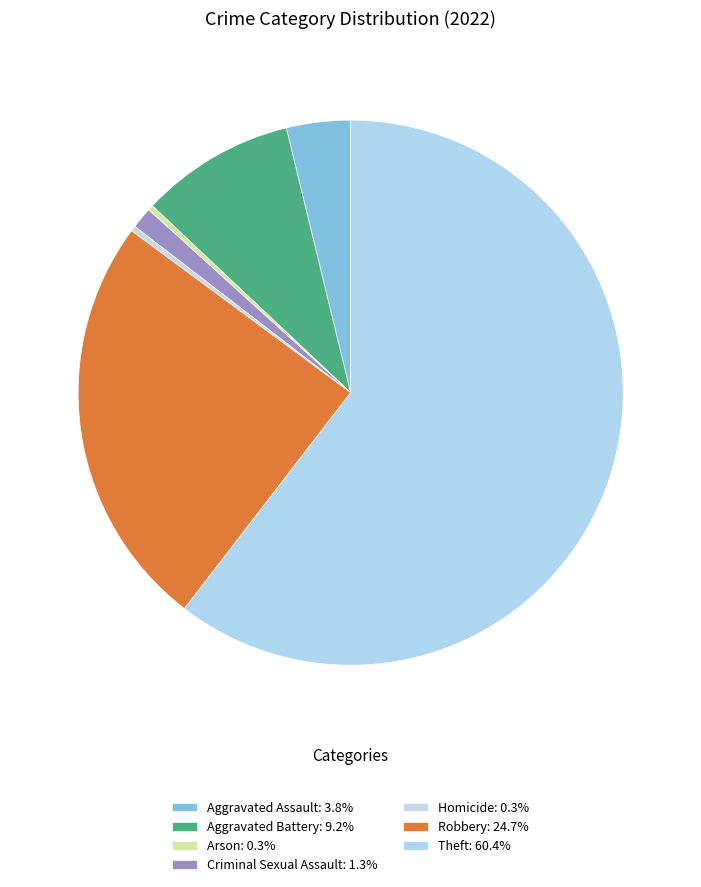

Rank the categories by value from lowest to highest.

Arson, Homicide, Criminal Sexual Assault, Aggravated Assault, Aggravated Battery, Robbery, Theft